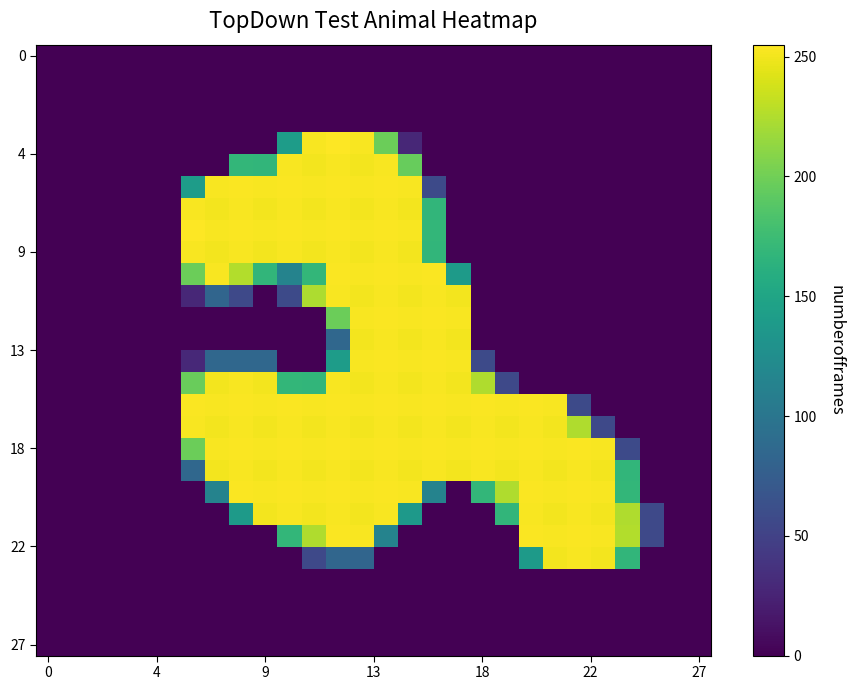

At how many categories does at least one series exceed 151?

19